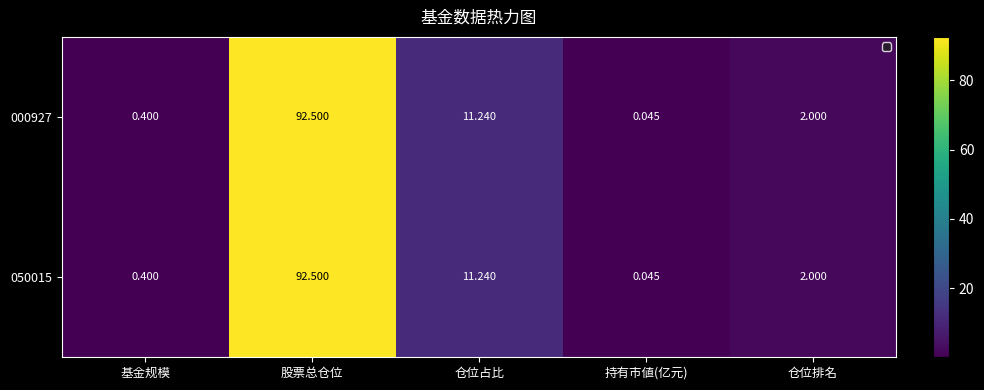

How many series are shown in this chart?

2